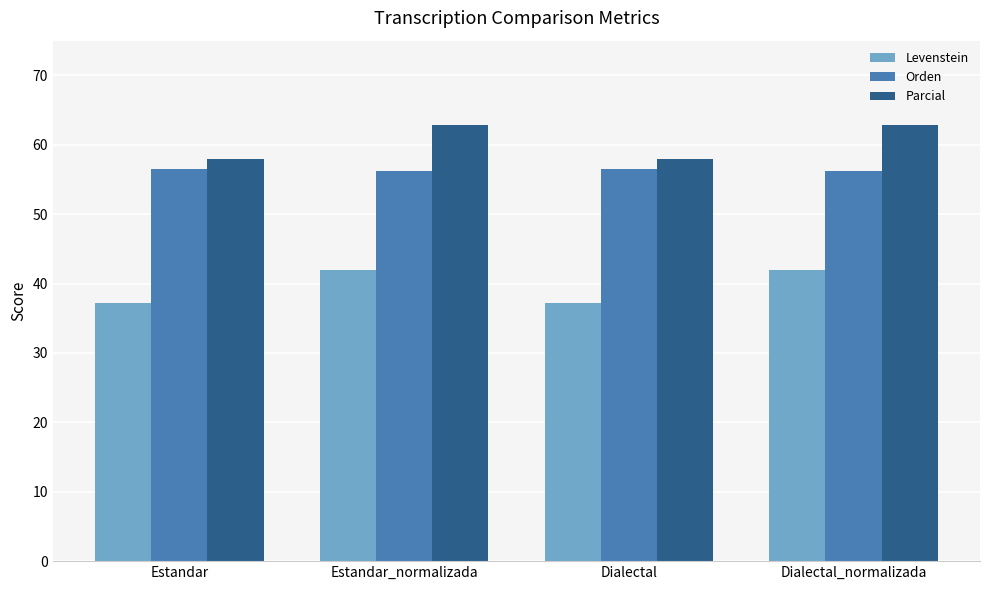

What position from the left is Dialectal_normalizada?

4